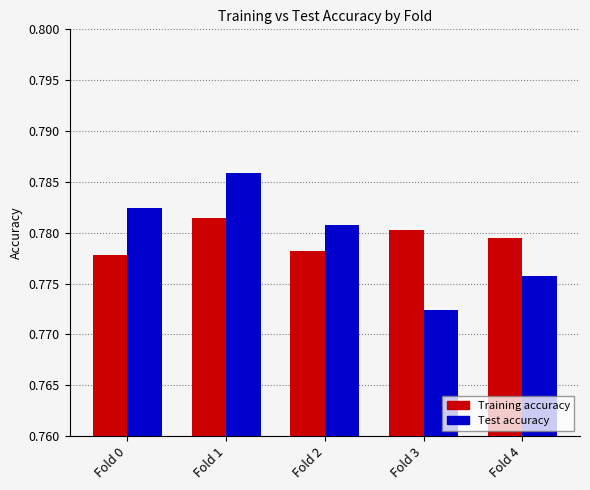

At Fold 2, list the series in order from largest to smallest.

Test accuracy, Training accuracy